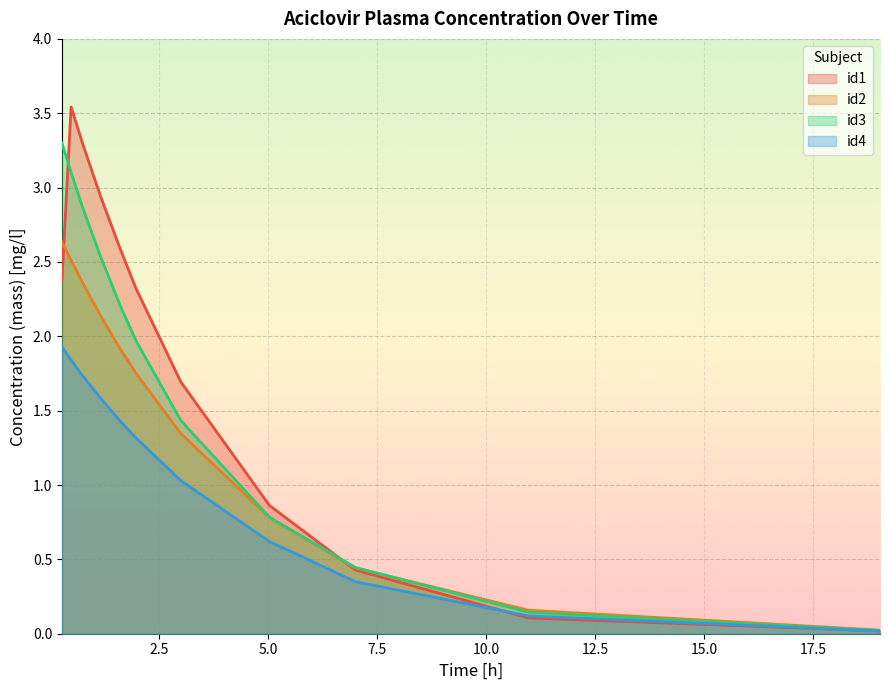

Count the number of data series in this chart.

4